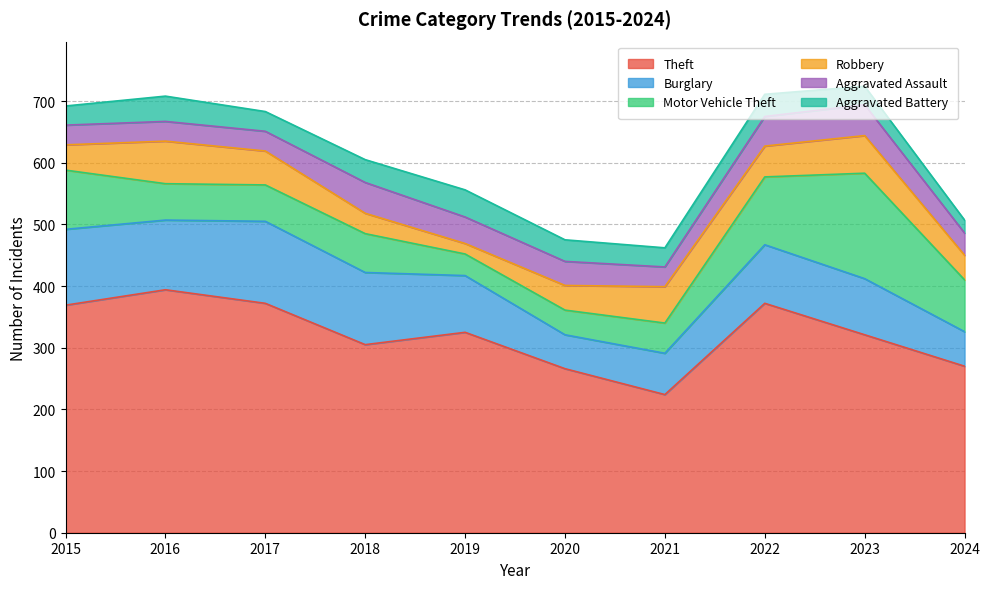

Which series has the largest range (max minus min)?

Theft